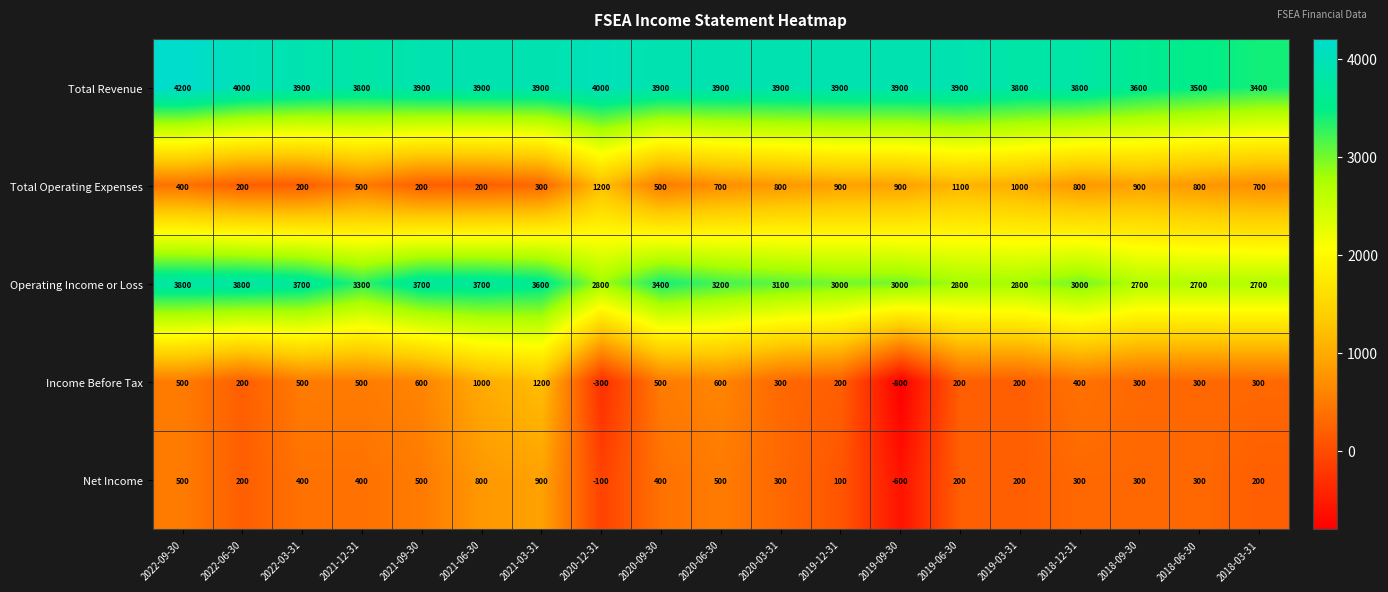

What is the maximum value shown in the chart?

4200